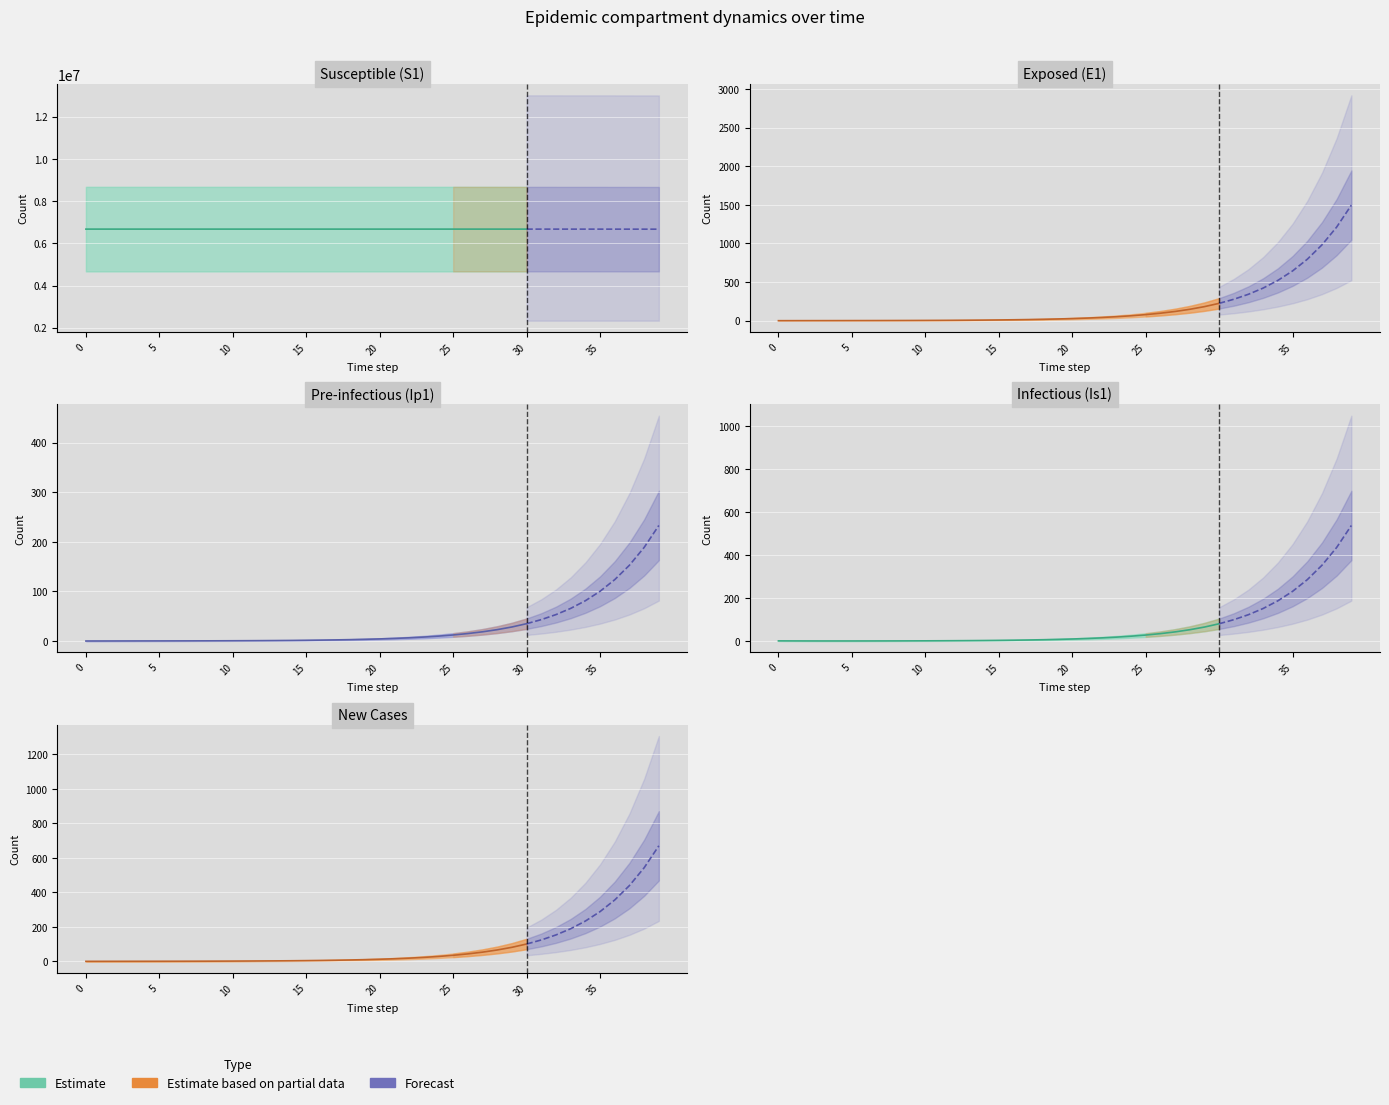

The Ip1 series shows 0.6 at 14. True or false?

False